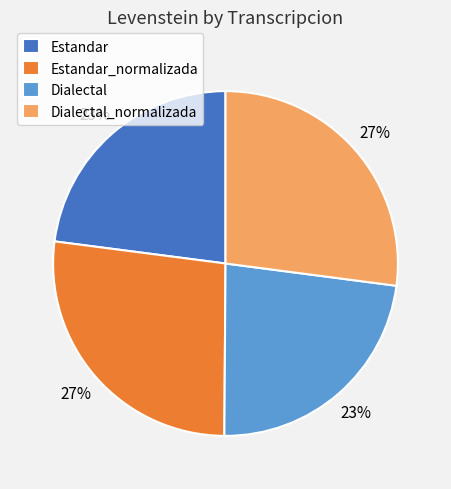

How many slices are in this pie chart?

4